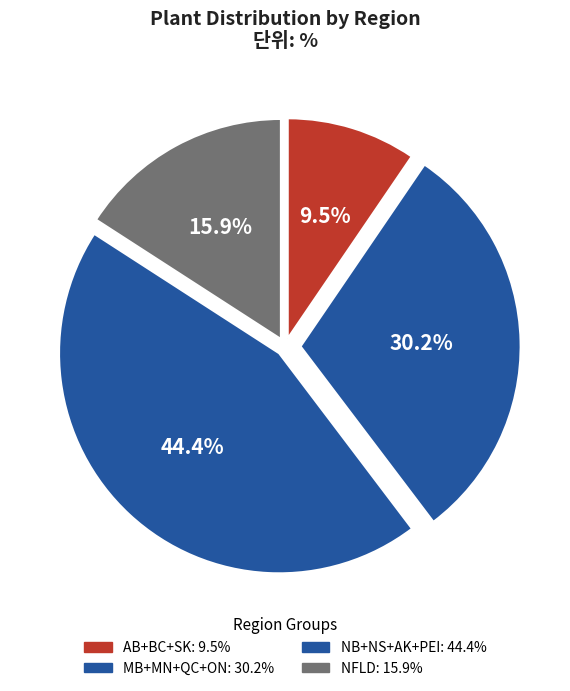

How many segments does this pie chart have?

4